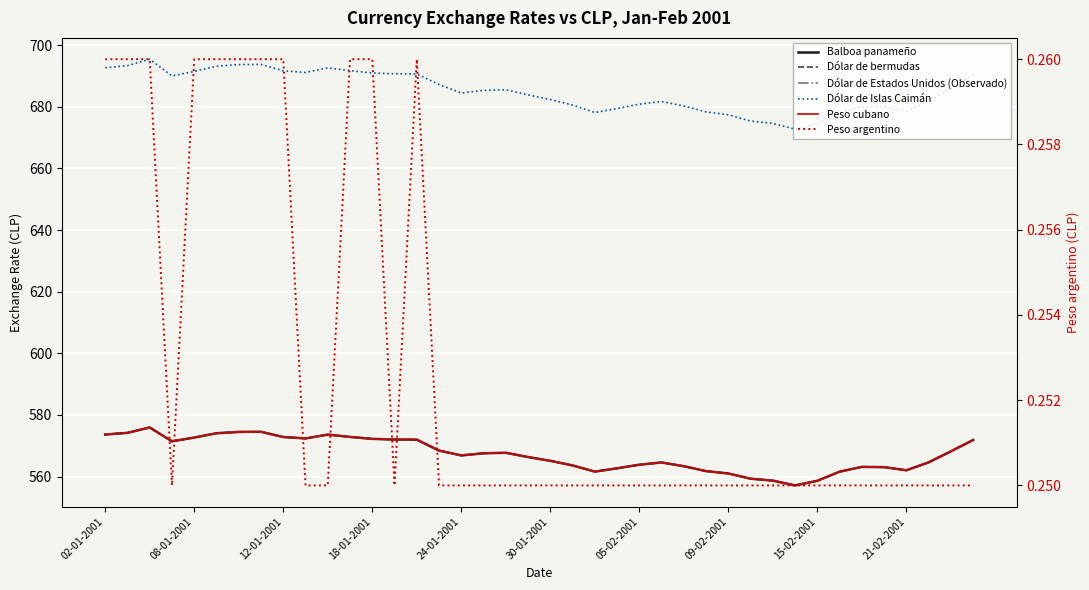

Which series has the largest range (max minus min)?

Dólar de Islas Caimán